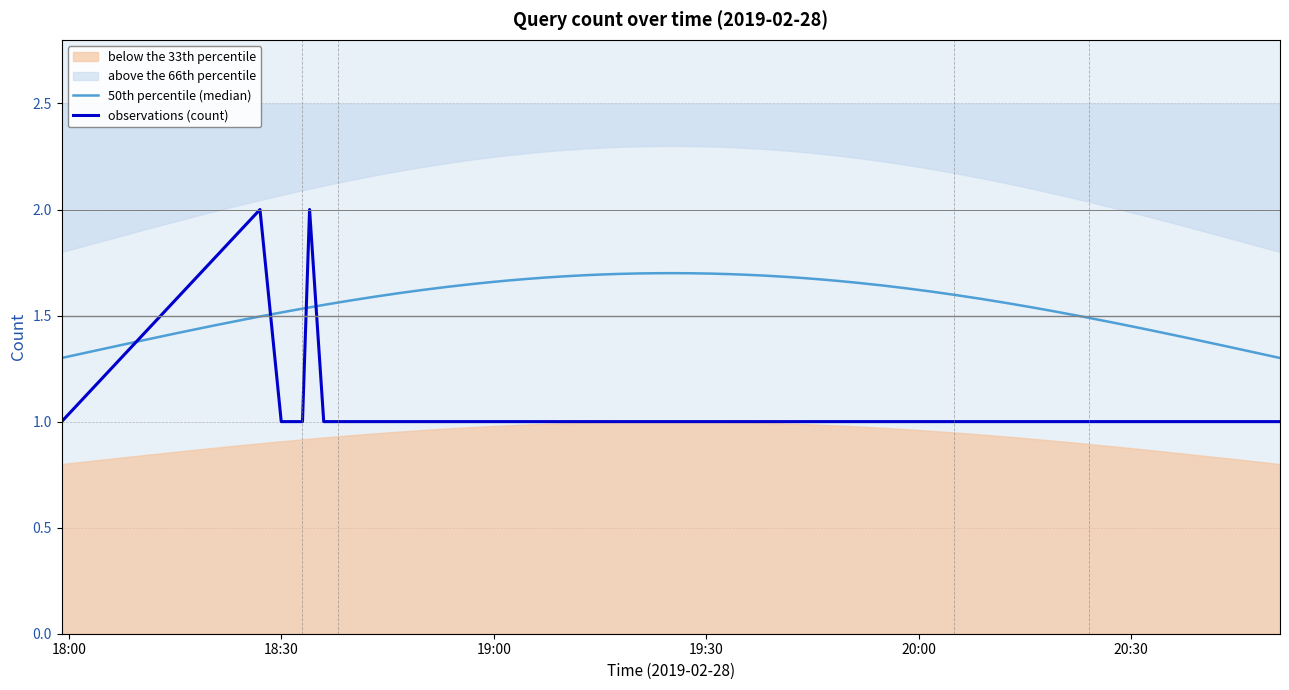

What is the difference between the maximum and minimum values?

1